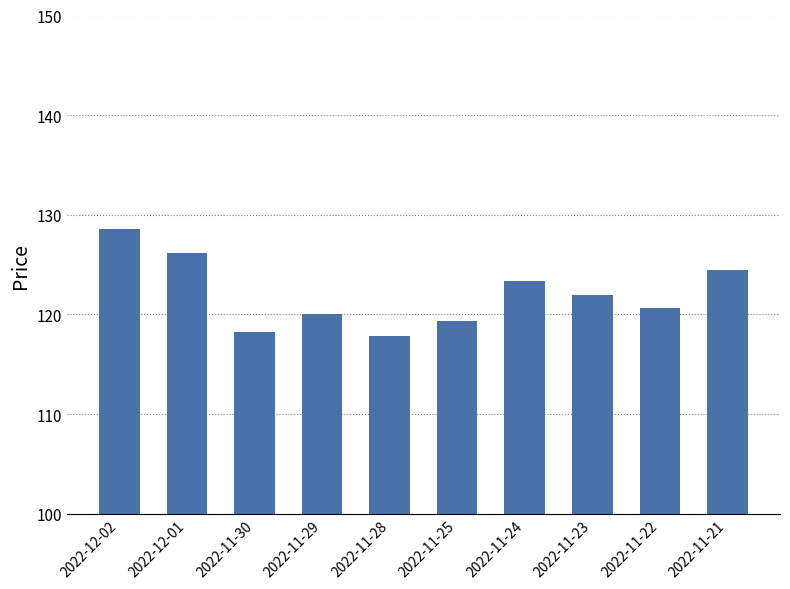

The chart shows a value of 123.4 at 2022-11-24. True or false?

True